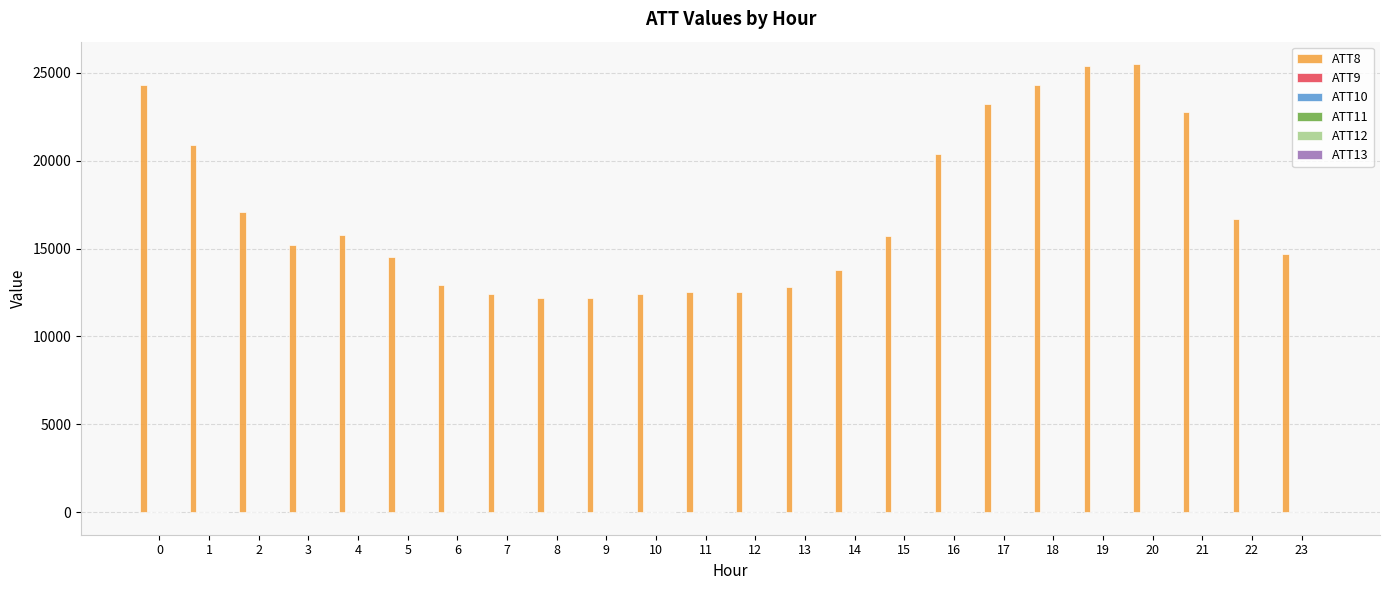

The ATT8 series shows 14500.0 at 5. True or false?

True